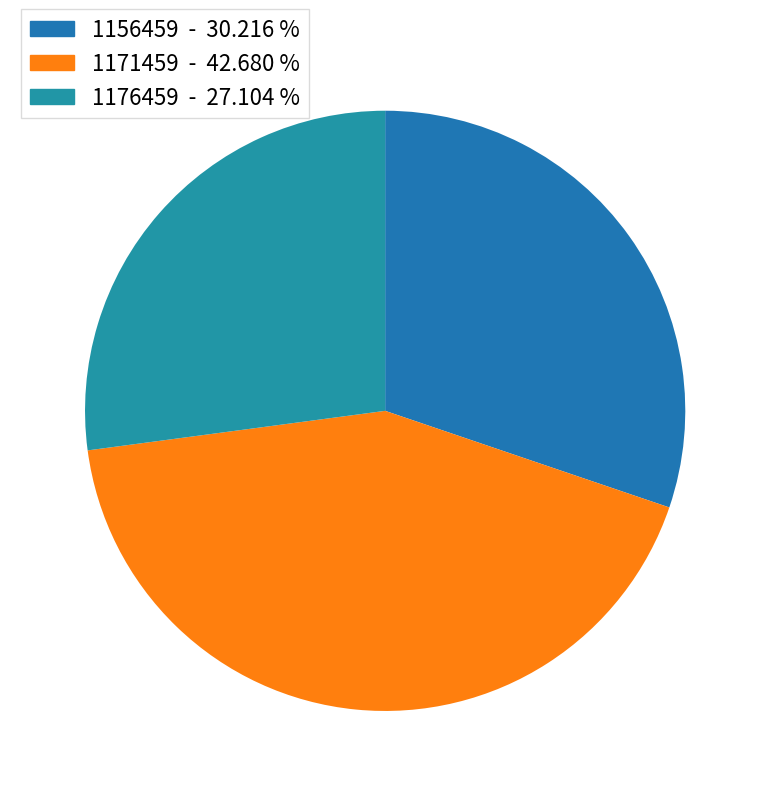

Which slice is the largest?

1171459